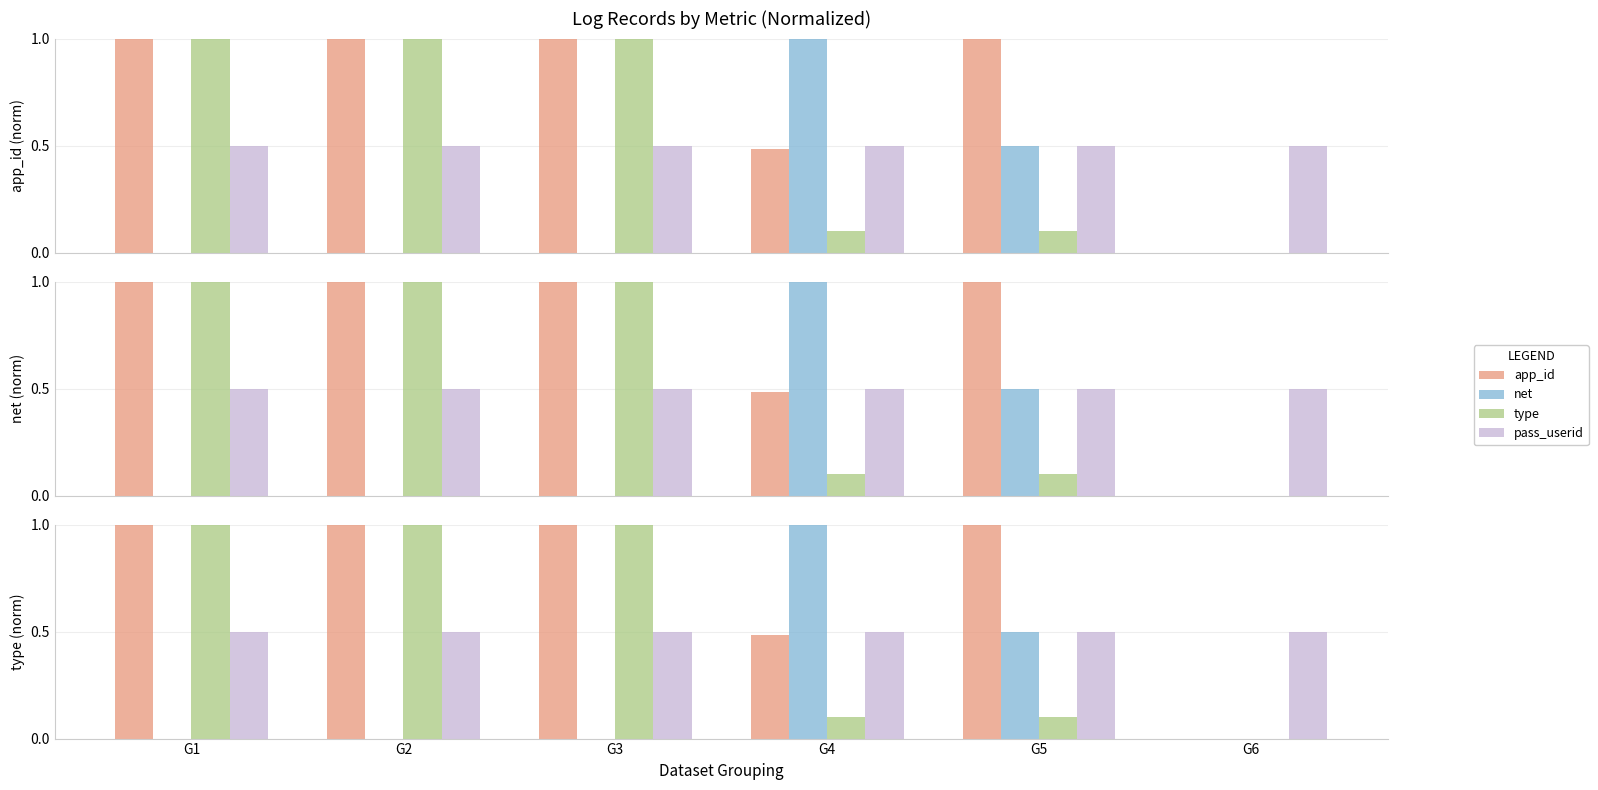

At which label is app_id closest to 0?

G6